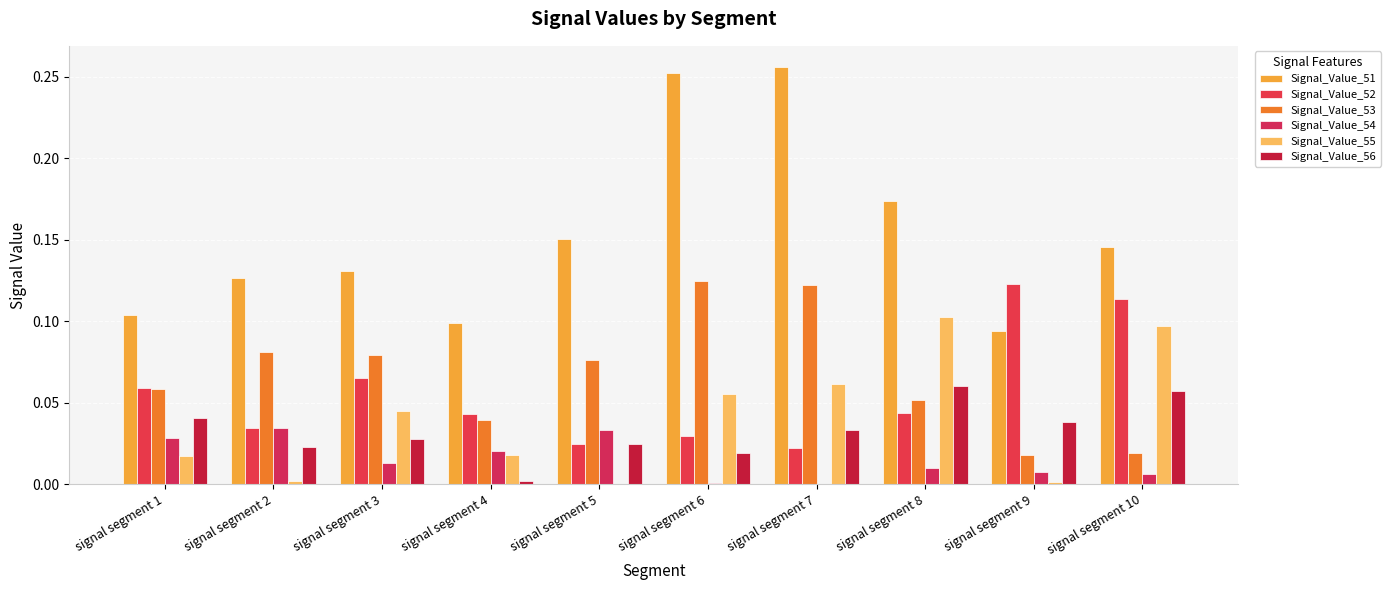

Count the number of data series in this chart.

6